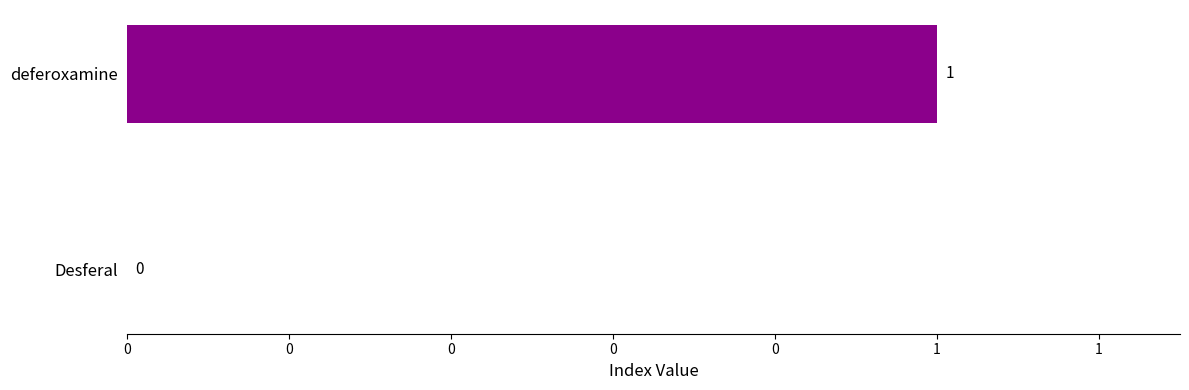

Which label corresponds to the smallest value in the chart?

Desferal